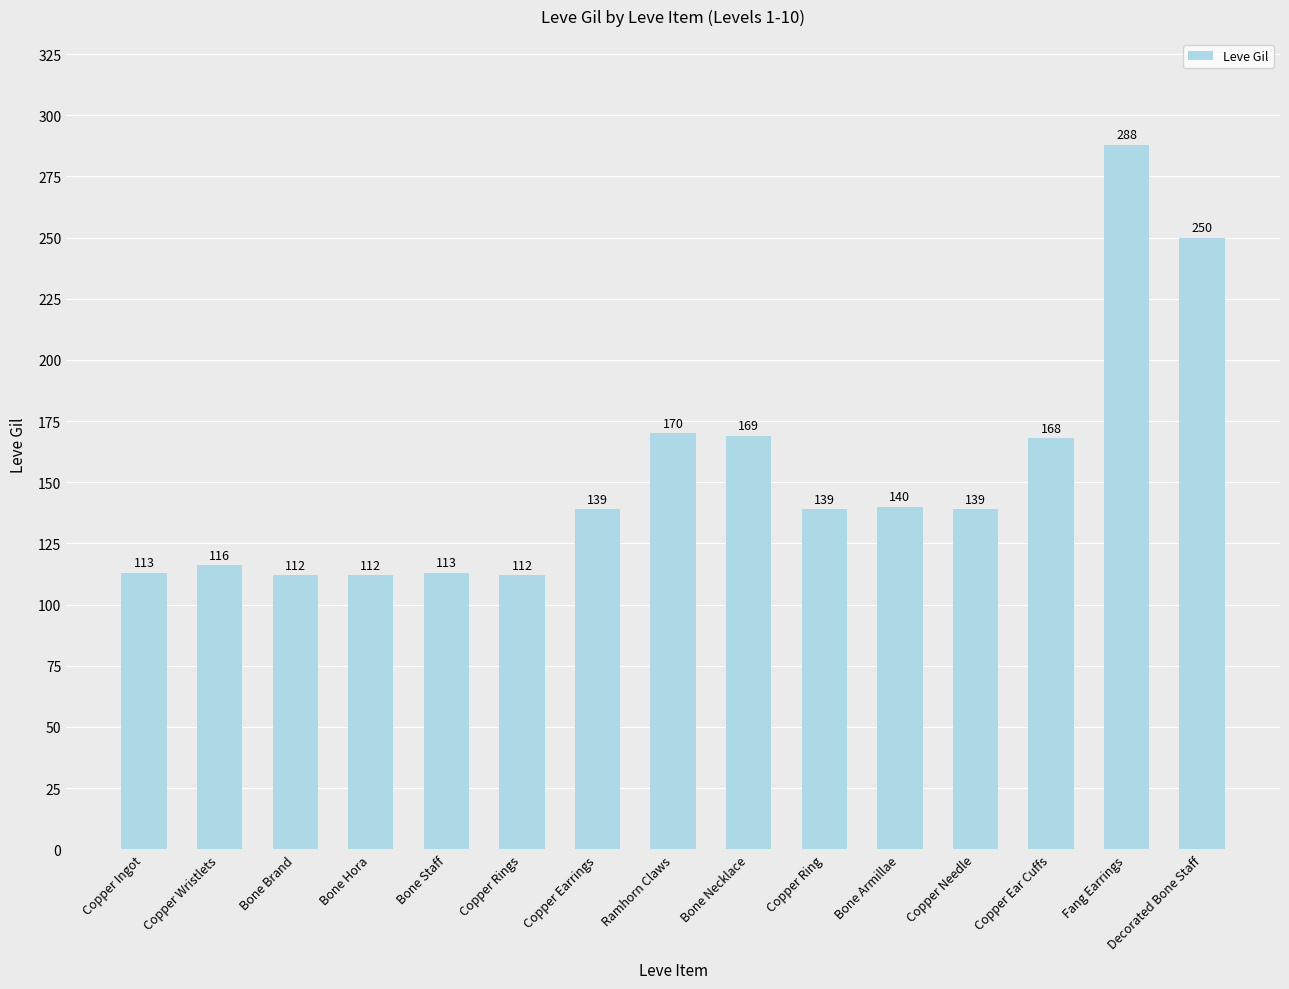

What is the sum of the values at Copper Ear Cuffs and Copper Wristlets?

284